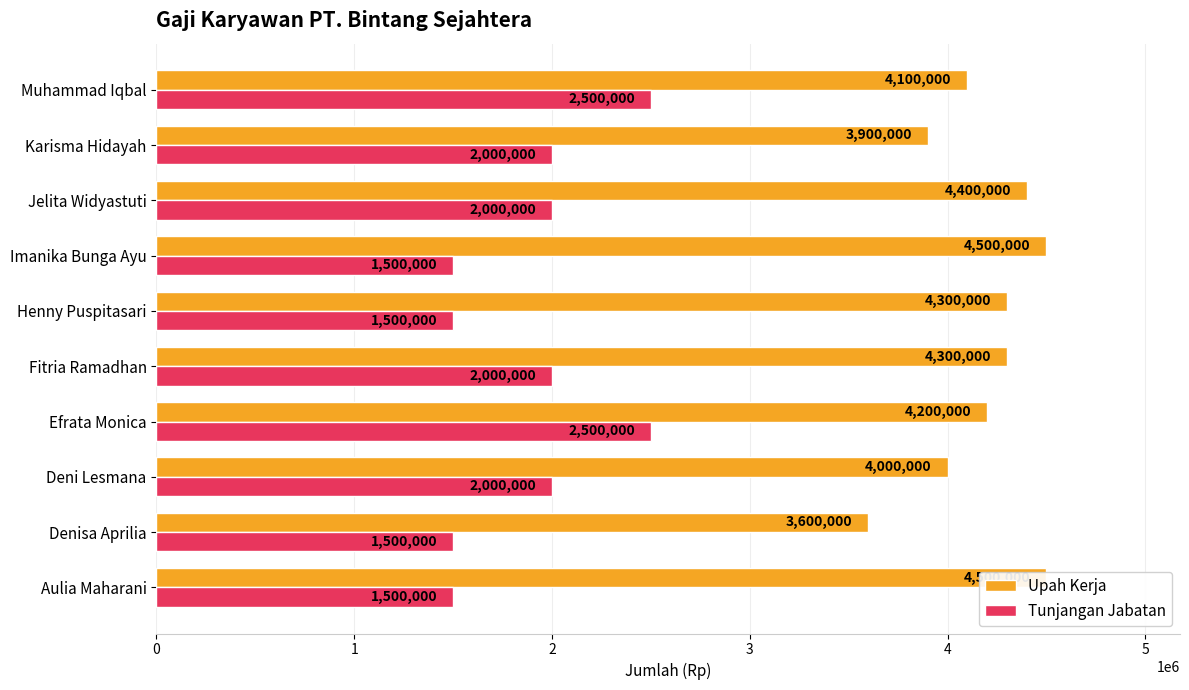

The Tunjangan Jabatan series shows 562344 at Aulia Maharani. True or false?

False